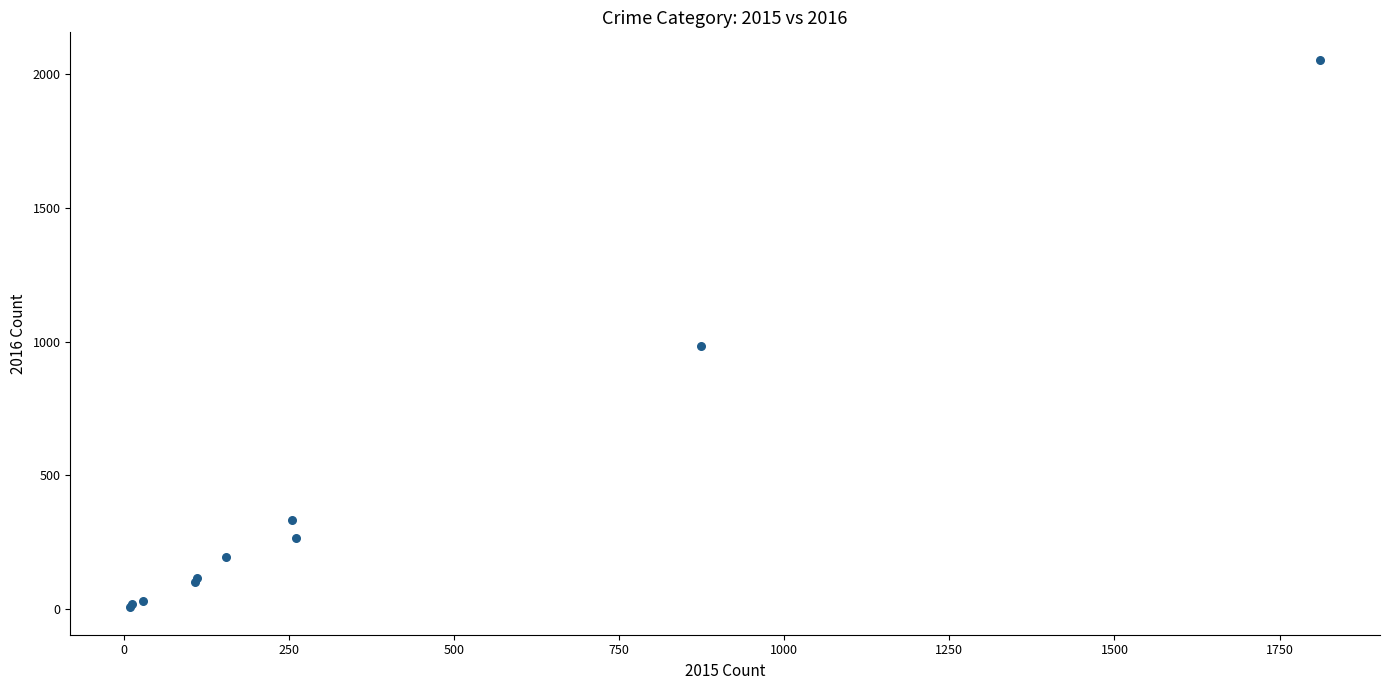

What Y value in the scatter plot is closest to 1030?

984